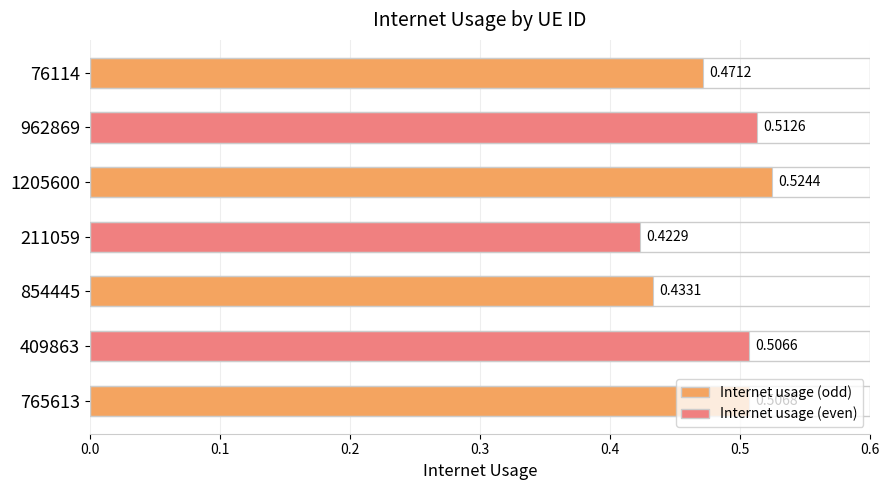

What is the sum of the values at 211059 and 409863?

0.9